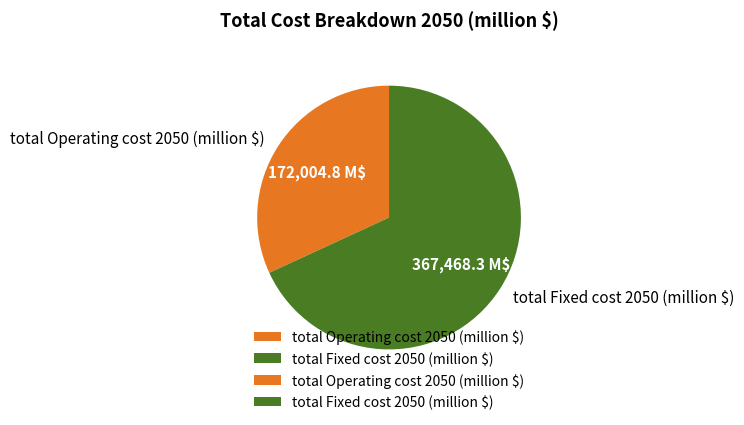

What is the smallest slice in the pie chart?

total Operating cost 2050 (million $)